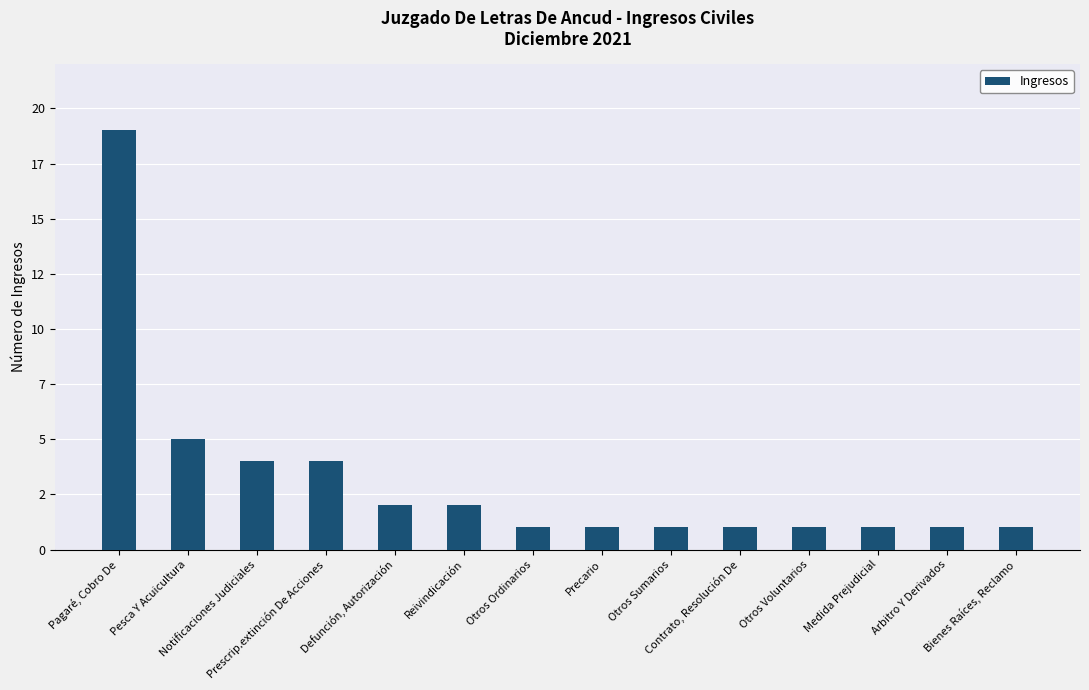

What is the label of the 2nd bar from the right?

Arbitro Y Derivados